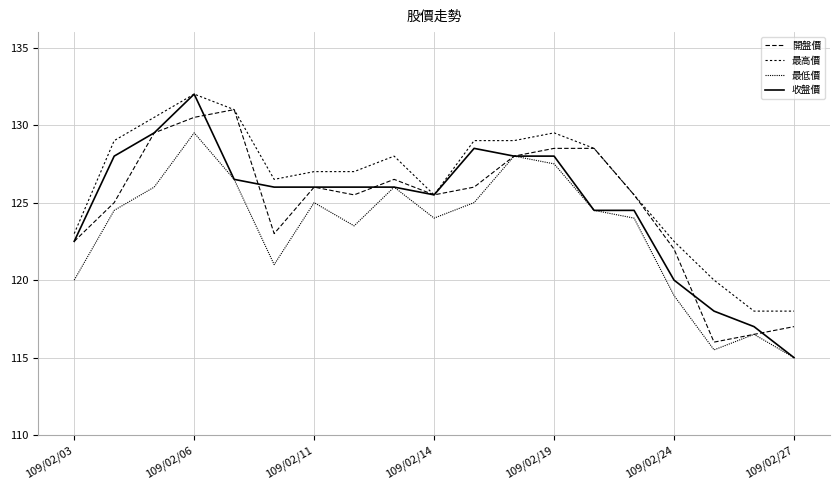

How many lines are shown in the chart?

4